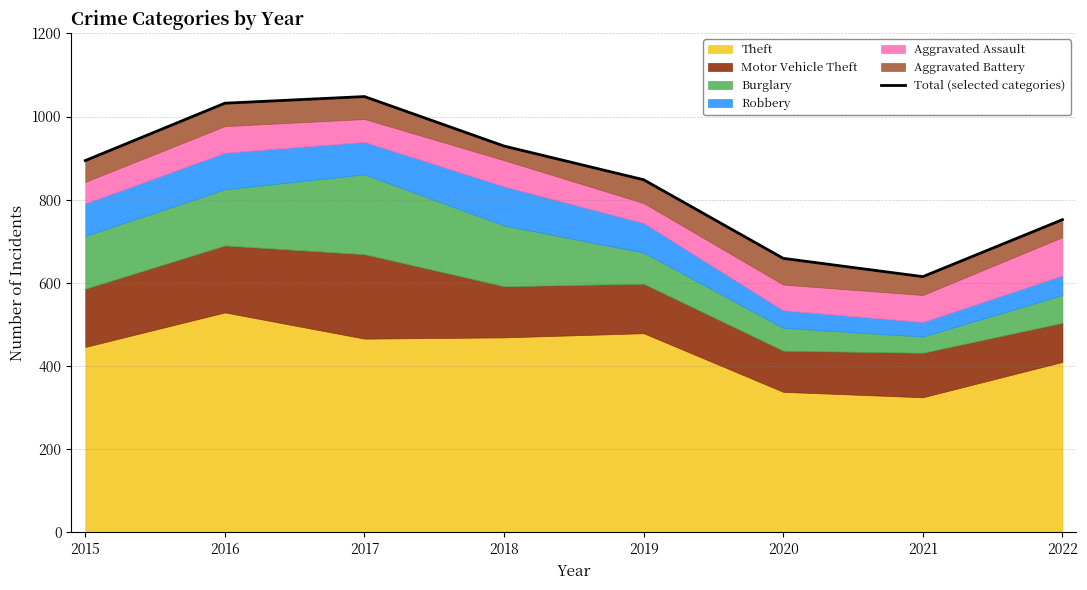

What is the difference between the maximum and minimum values?

433